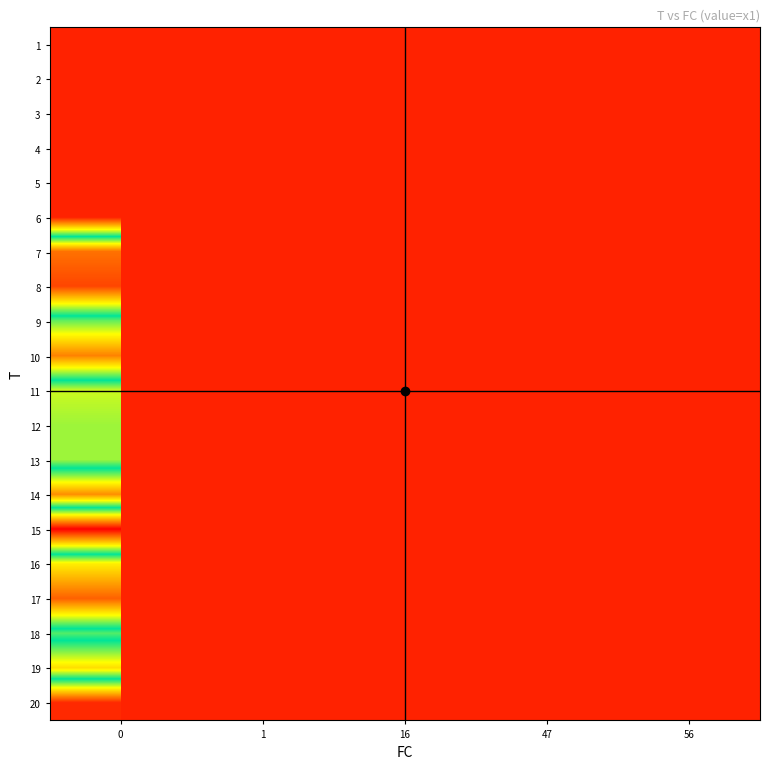

Which has a higher value, 56 or 1?

1